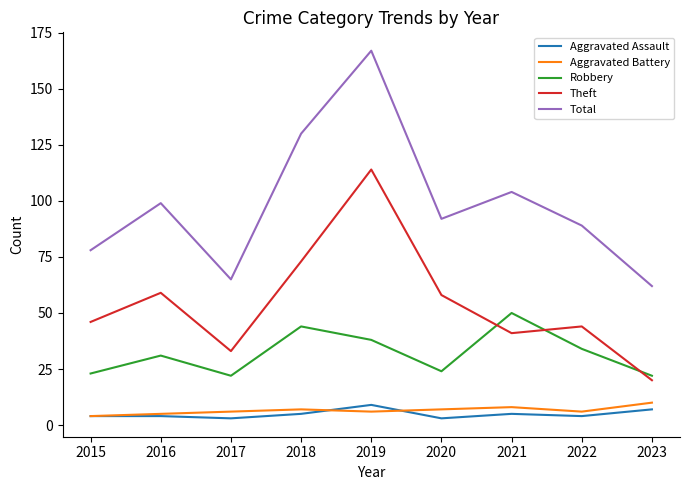

Between 2015 and 2021, which series saw the biggest shift?

Robbery